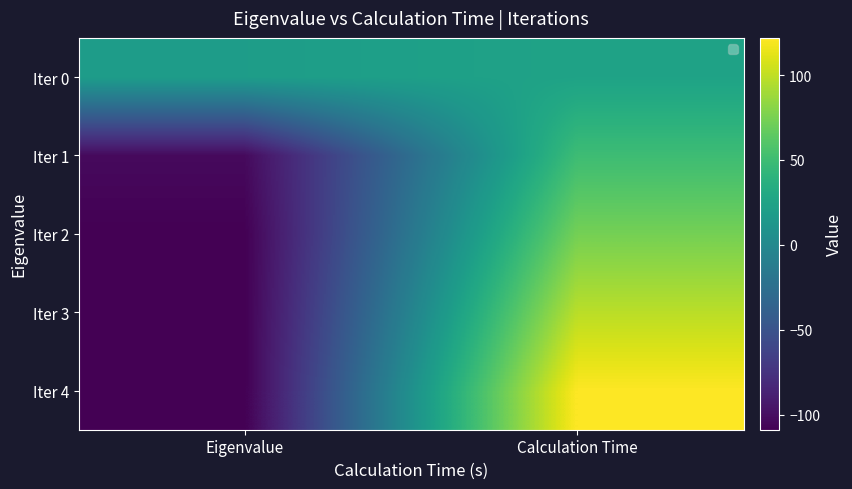

Which category has the highest value in the Iter 0 series?

Calculation Time